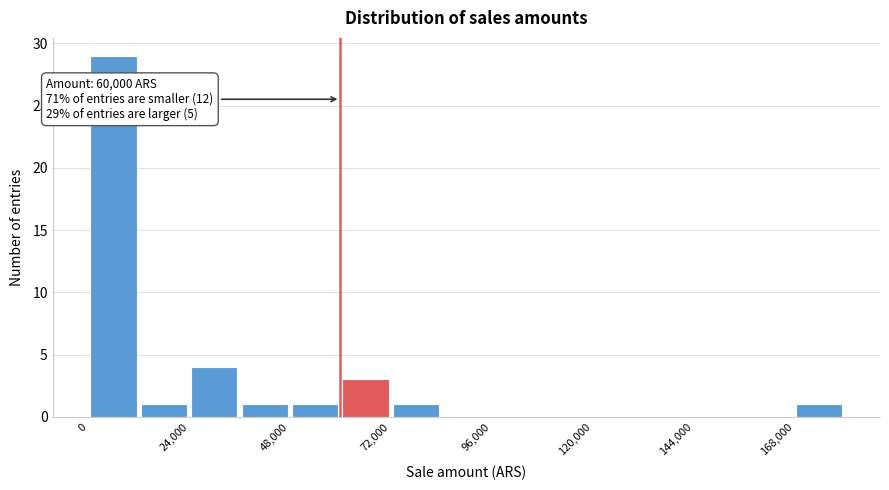

Around what value on the x-axis is the tallest bar? Give the approximate position of its centre, as read against the axis.

5000